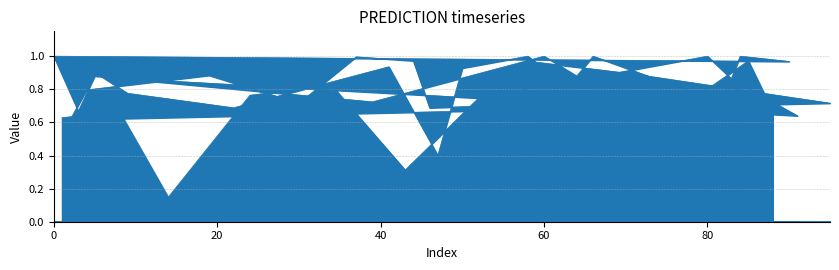

What value does the data have at 79?

0.8